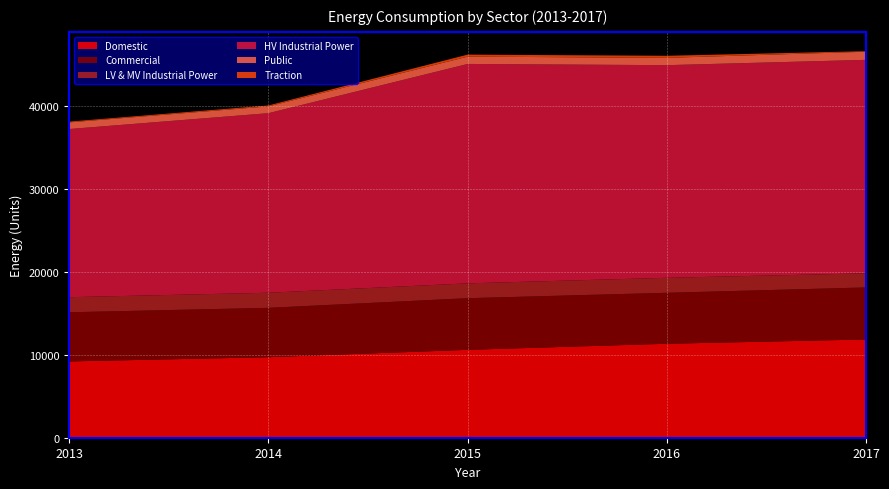

Reading right to left, what are all the values shown in this chart?

Domestic: 2017=11832.5	2016=11316.0	2015=10583.8	2014=9695.9	2013=9189.5
Commercial: 2017=6264.7	2016=6136.1	2015=6217.8	2014=5944.6	2013=5917.9
LV & MV Industrial Power: 2017=1695.5	2016=1802.3	2015=1784.2	2014=1814.5	2013=1812.4
HV Industrial Power: 2017=25705.4	2016=25603.7	2015=26419.0	2014=21621.7	2013=20249.3
Public: 2017=977.1	2016=880.5	2015=878.6	2014=818.7	2013=799.1
Traction: 2017=64.7	2016=247.6	2015=243.3	2014=110.0	2013=92.6